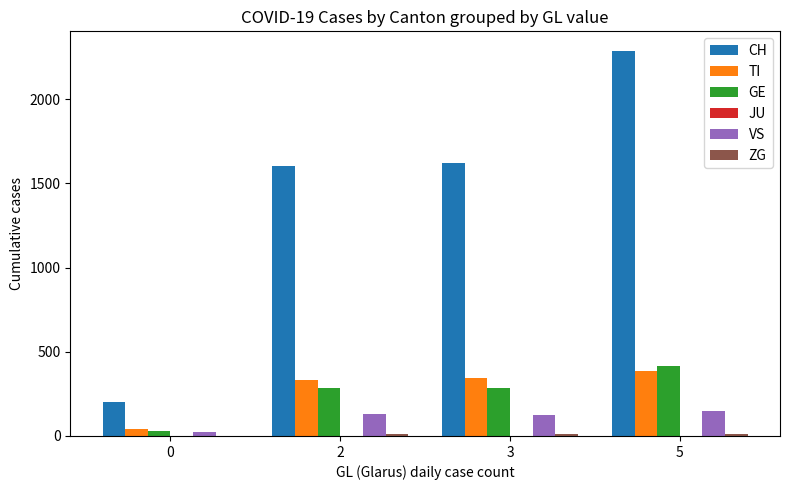

Is the value of GE at 0 greater than the value of TI at 2?

No